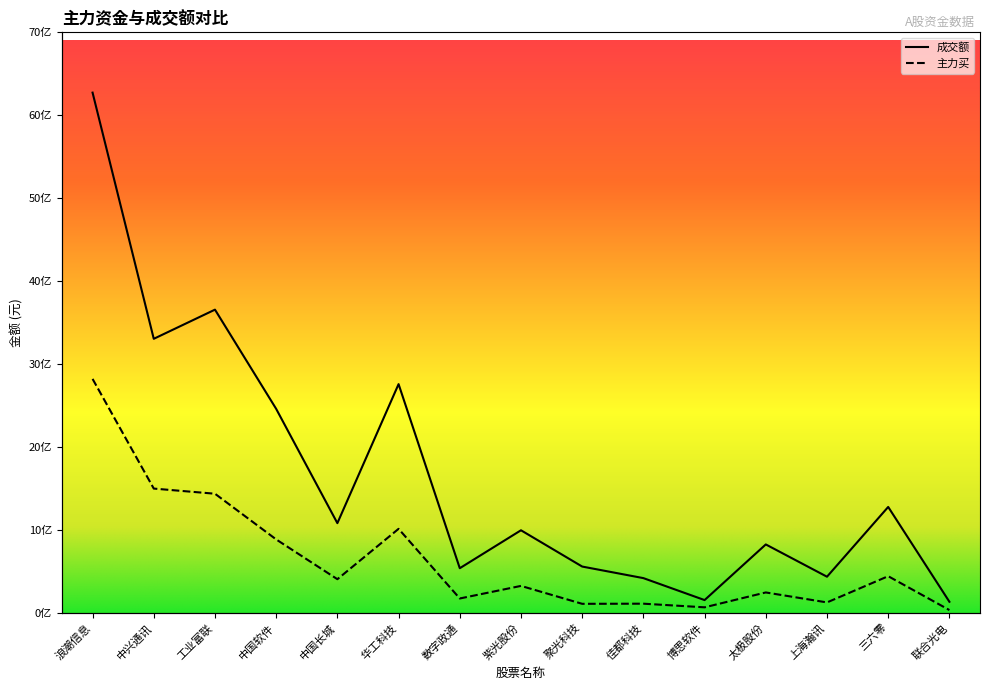

True or false: 成交额 and 主力买 cross at least once.

False